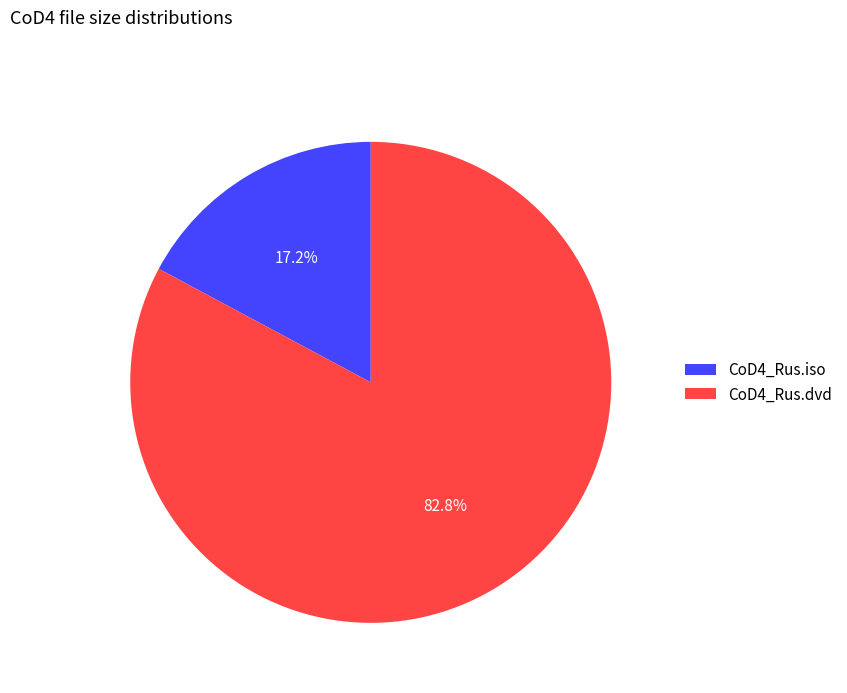

Which slice is the smallest?

CoD4_Rus.iso